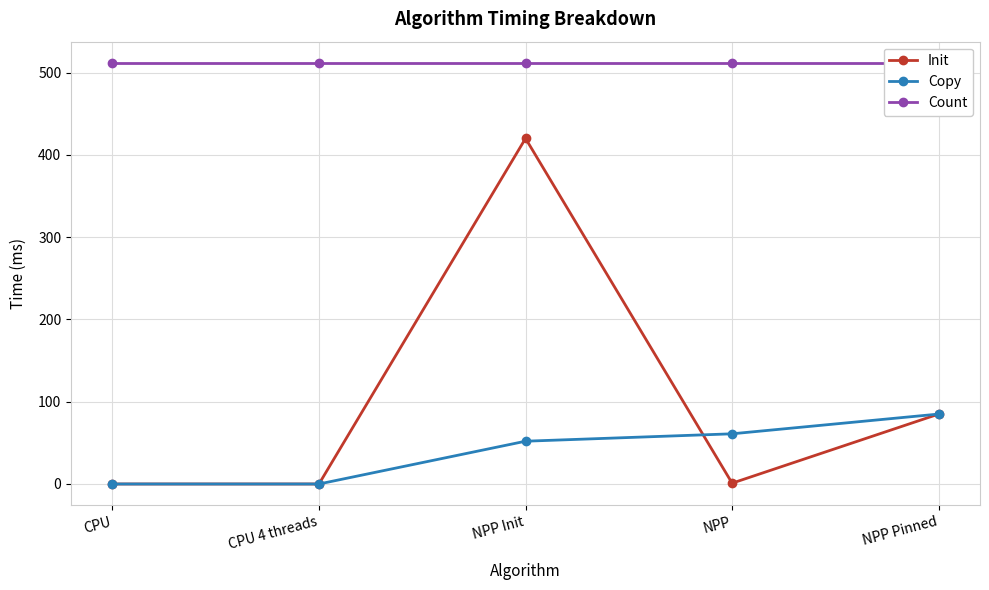

List the series in order of their peak value, lowest first.

Copy, Init, Count